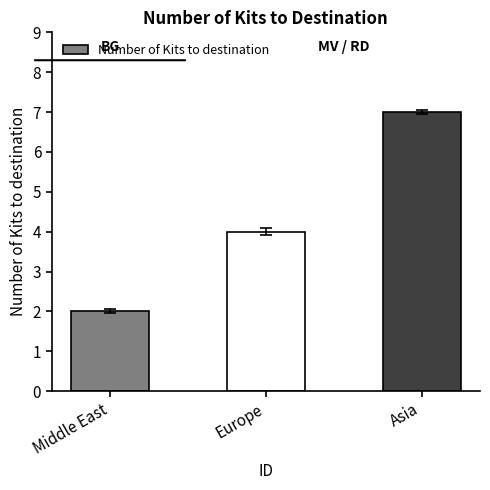

The chart shows a value of 10 at Asia. True or false?

False